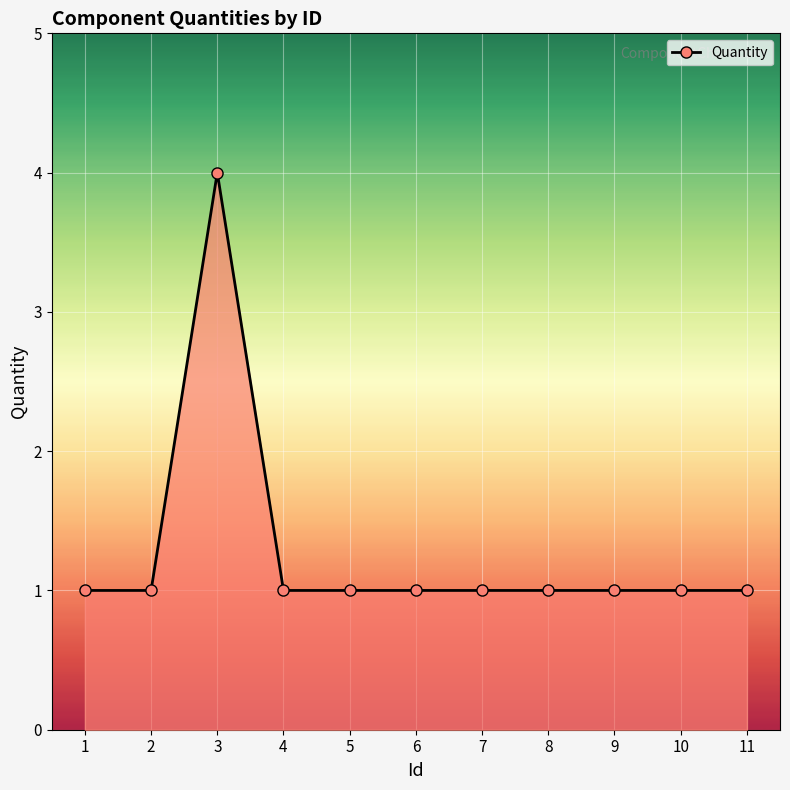

What is the average value?

1